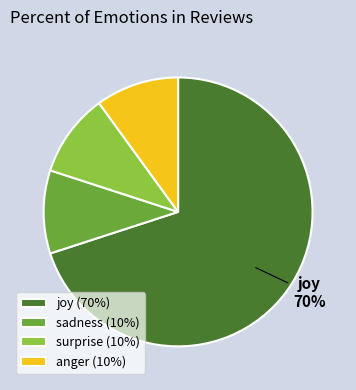

Approximately how many times larger is the value at joy (70%) compared to surprise (10%)?

7.0